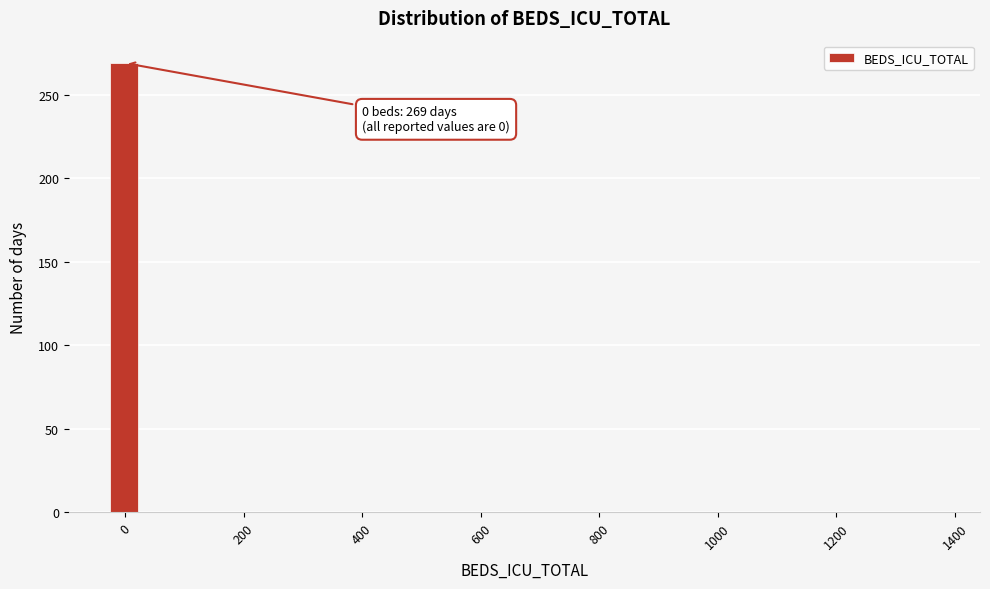

Read against the x-axis, roughly where is the centre of the tallest bar?

0